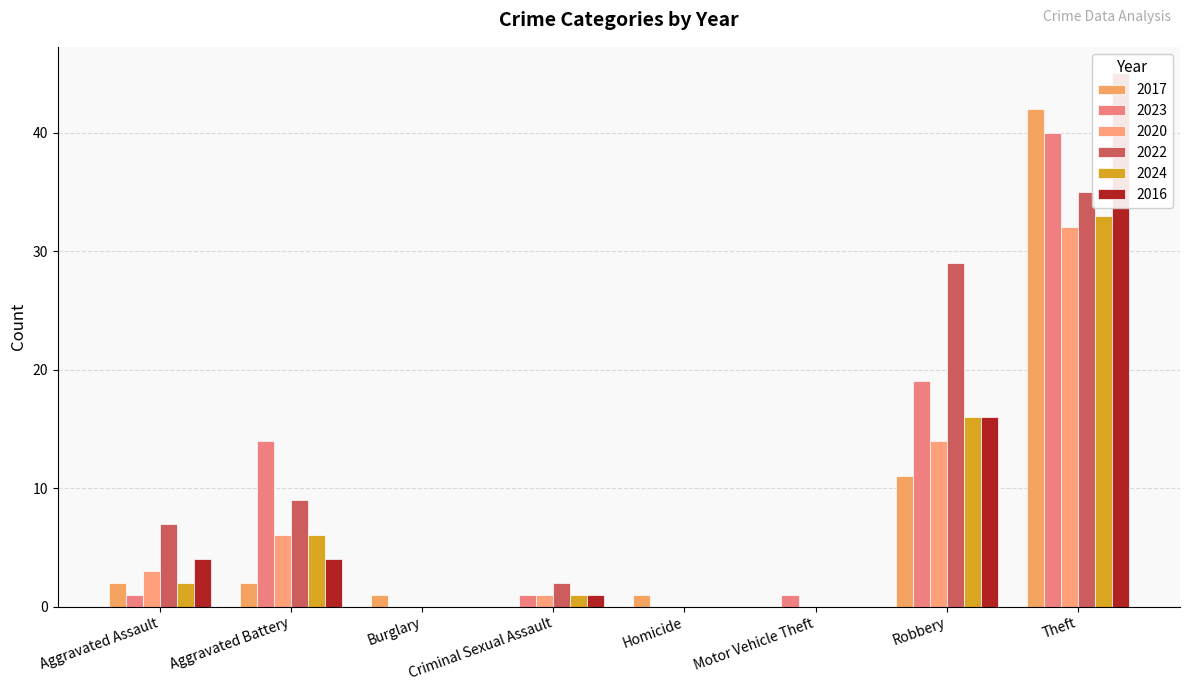

Between Motor Vehicle Theft and Theft, which series saw the biggest shift?

2016